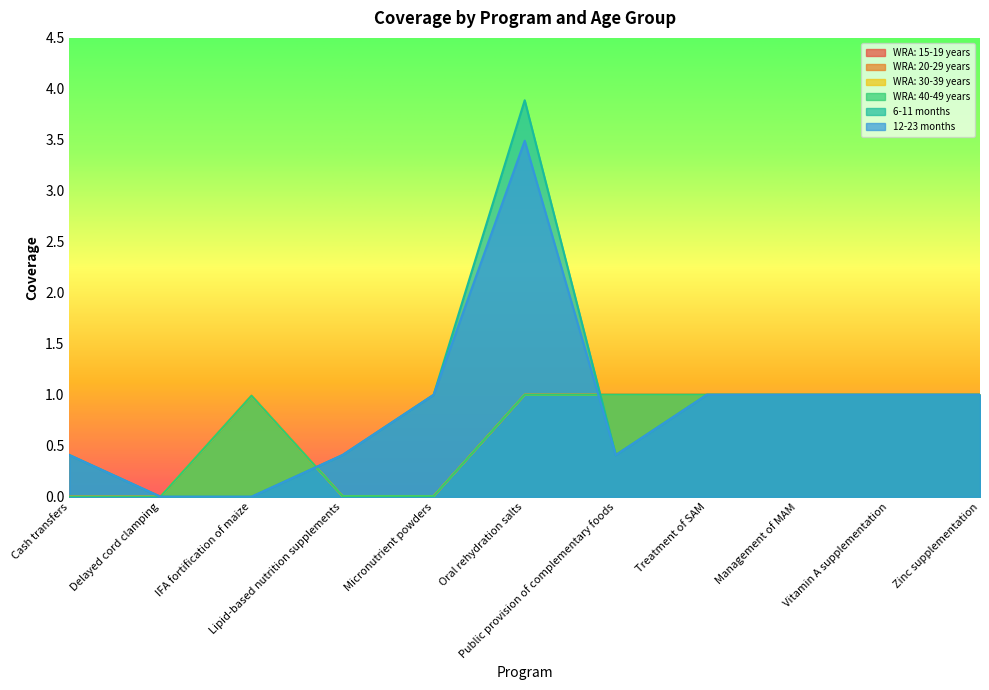

The value of WRA: 20-29 years at Cash transfers is 0.4. True or false?

False